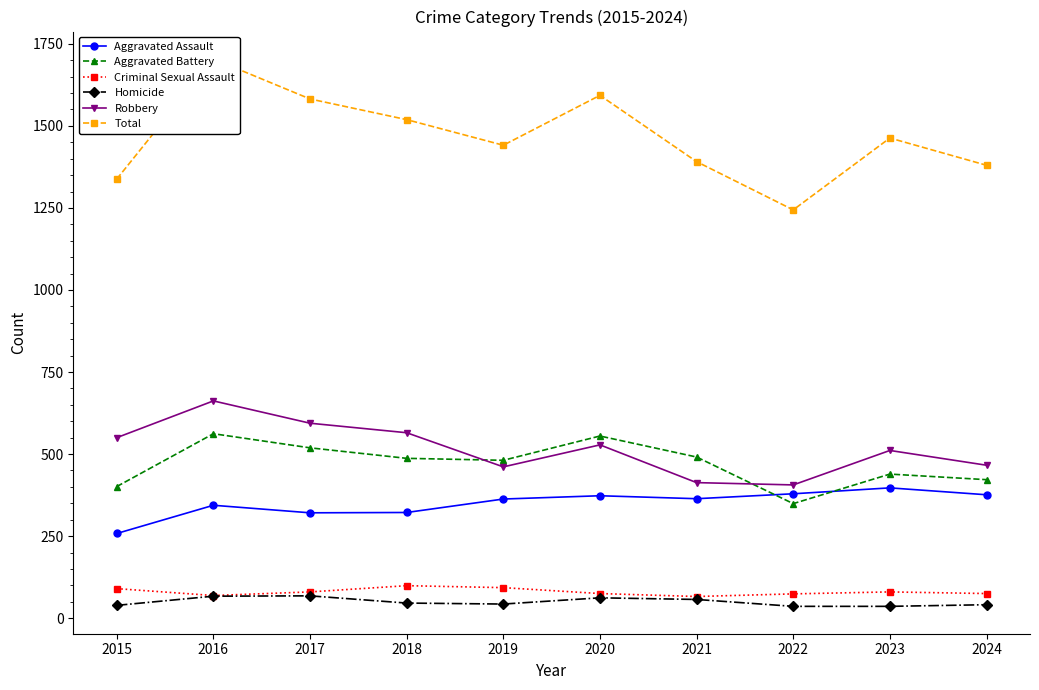

True or false: Aggravated Battery and Total intersect in this chart.

False